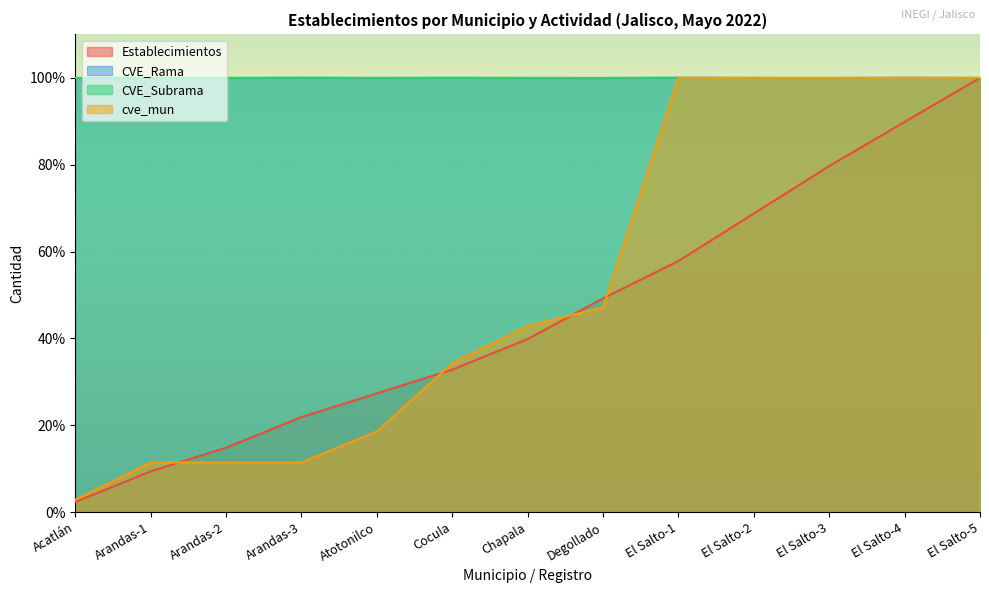

At El Salto-3, list the series in order from largest to smallest.

cve_mun, CVE_Rama, CVE_Subrama, Establecimientos